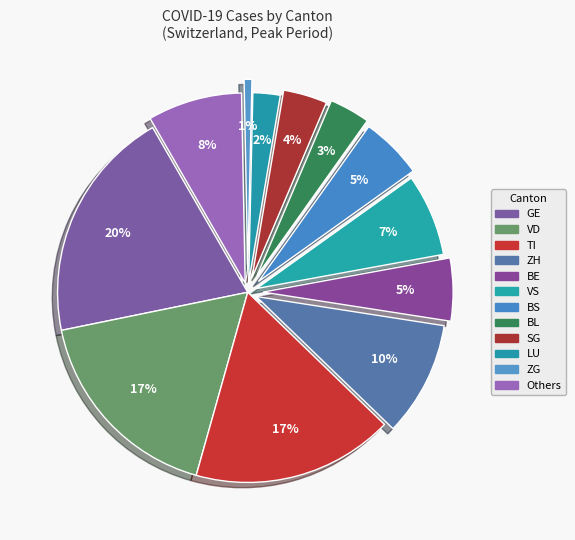

How many slices are in this pie chart?

12